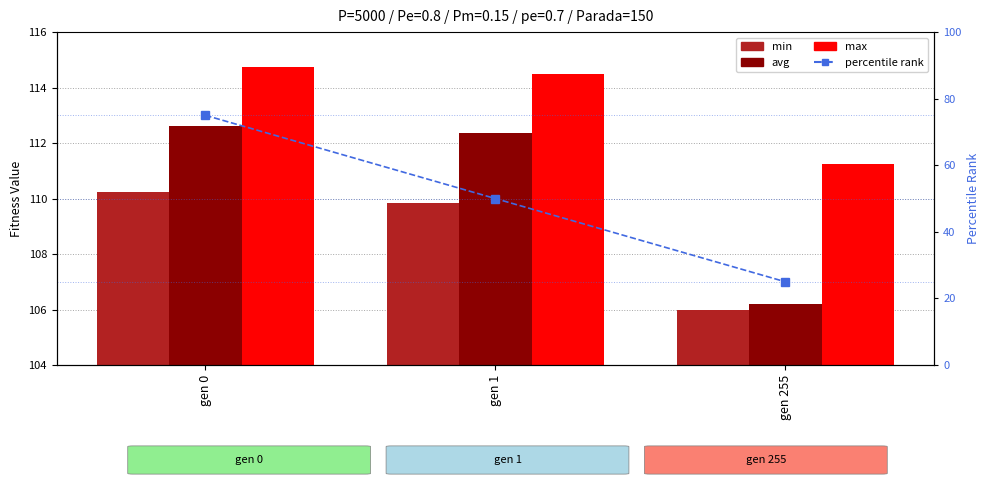

Which label corresponds to the smallest value in the chart?

gen 255